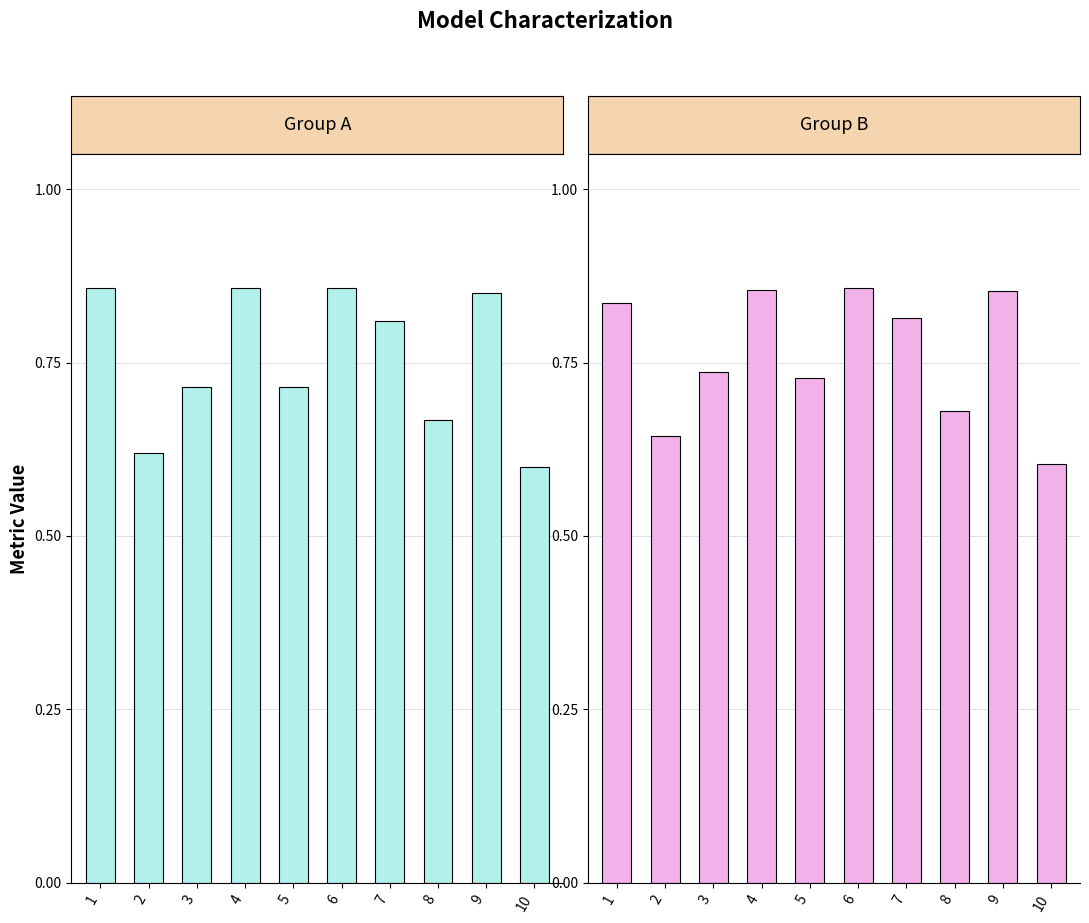

Reading left to right, list all the values displayed in this chart.

accuracy: 1=0.9	2=0.6	3=0.7	4=0.9	5=0.7	6=0.9	7=0.8	8=0.7	9=0.8	10=0.6
auc: 1=0.8	2=0.6	3=0.7	4=0.9	5=0.7	6=0.9	7=0.8	8=0.7	9=0.9	10=0.6